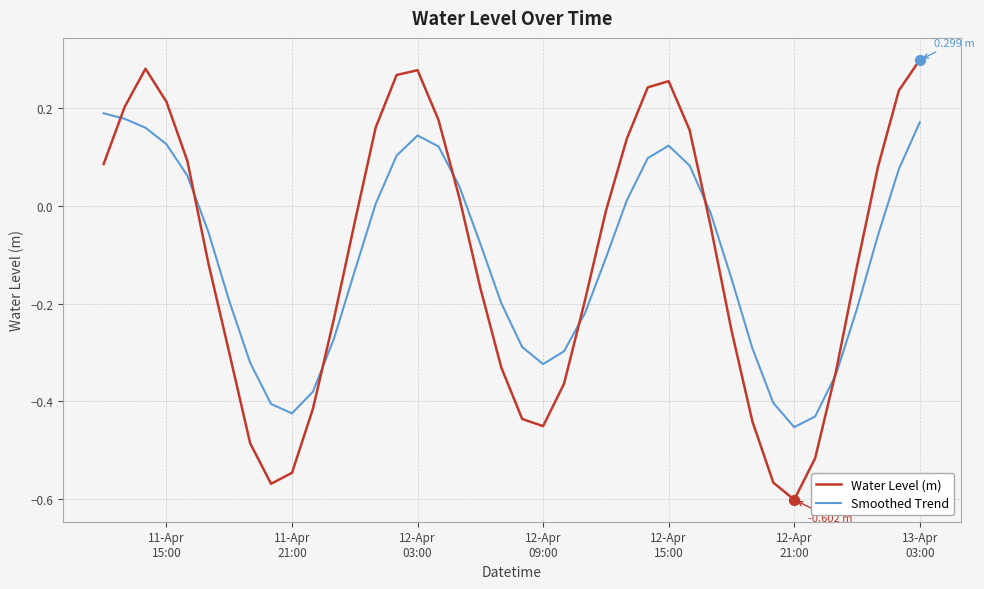

What are all the series names shown in the legend?

Water Level (m), Smoothed Trend